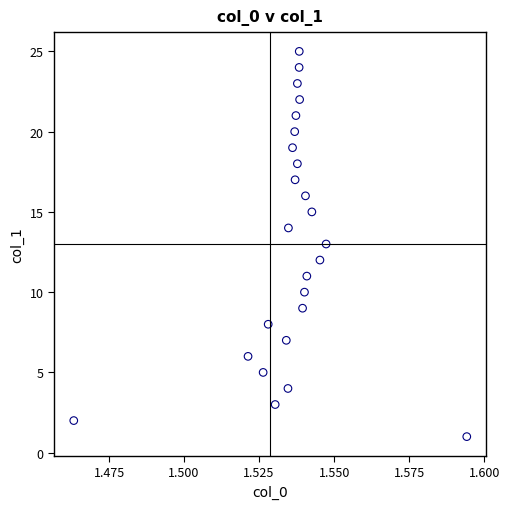

What is the range of Y values (max minus min)?

24